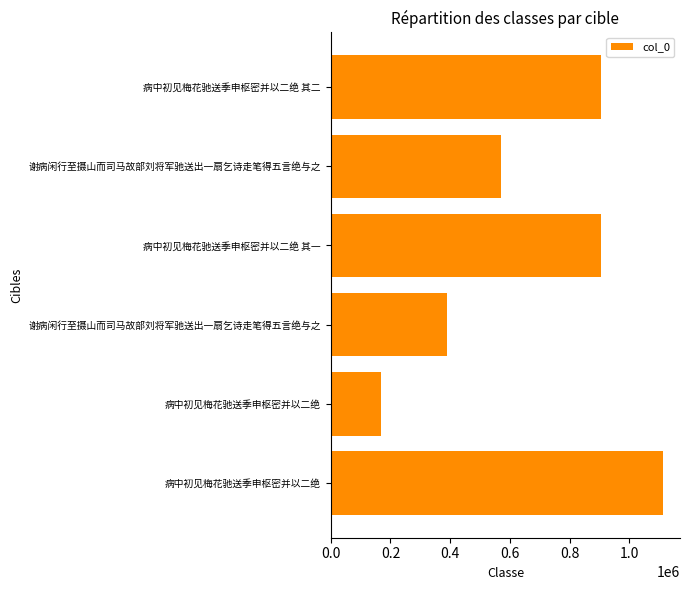

How many data points does each series have?

6